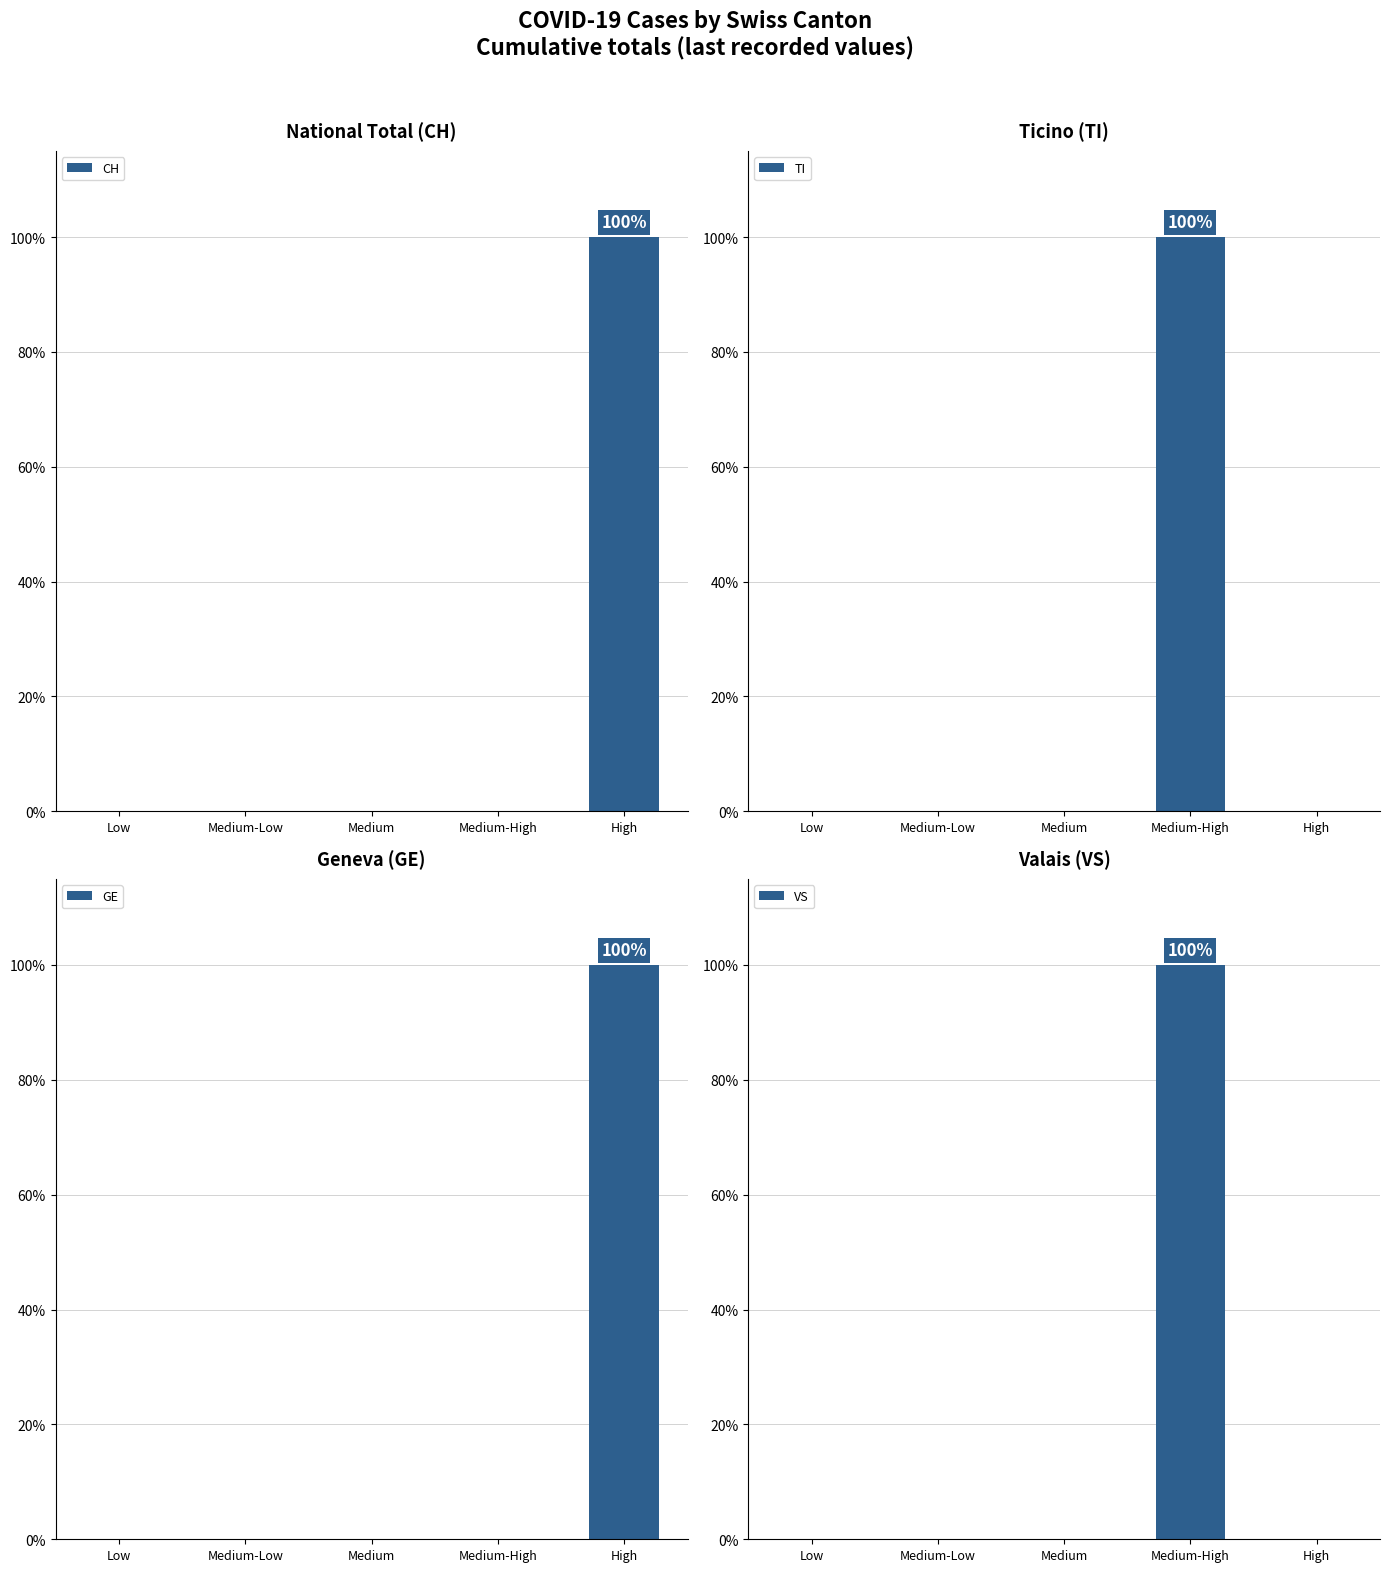

What are all the series names shown in the legend?

CH, TI, GE, VS